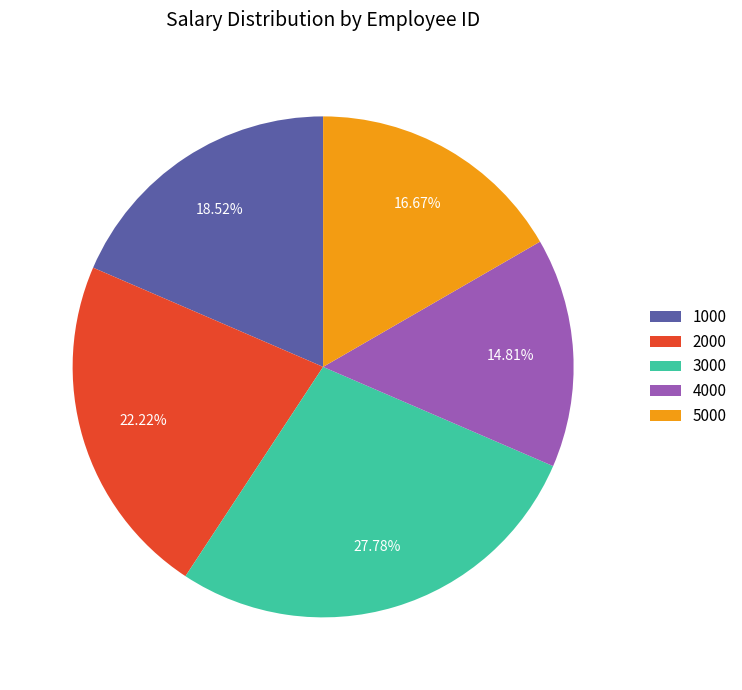

Rank the categories by value from lowest to highest.

4000, 5000, 1000, 2000, 3000